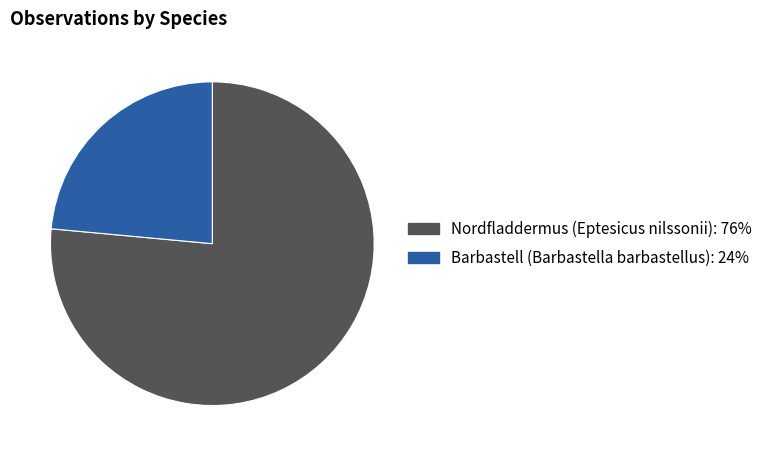

Approximately how many times larger is the value at Nordfladdermus (Eptesicus nilssonii) compared to Barbastell (Barbastella barbastellus)?

3.2